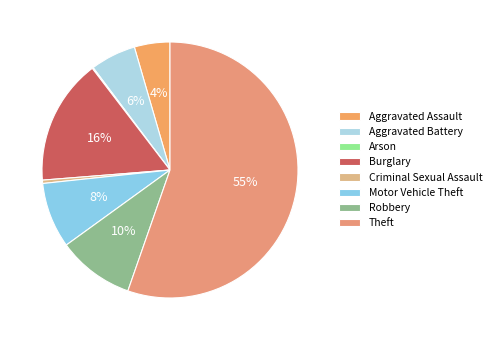

Is there any slice that represents more than half of the pie?

Yes